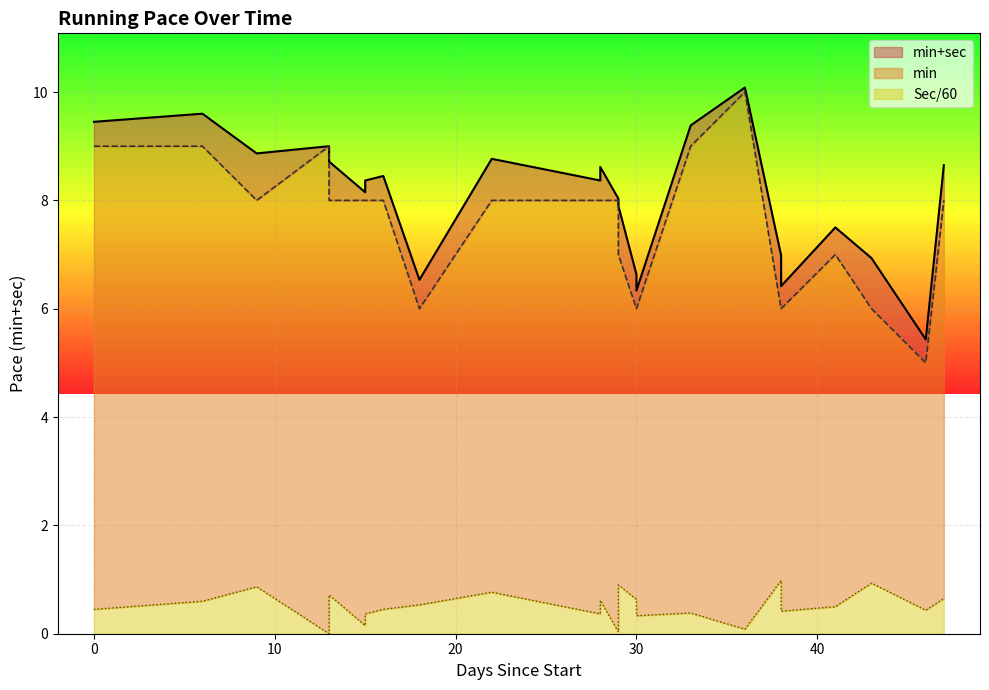

In min+sec, how many points are lower than both neighbors (excluding endpoints)?

7